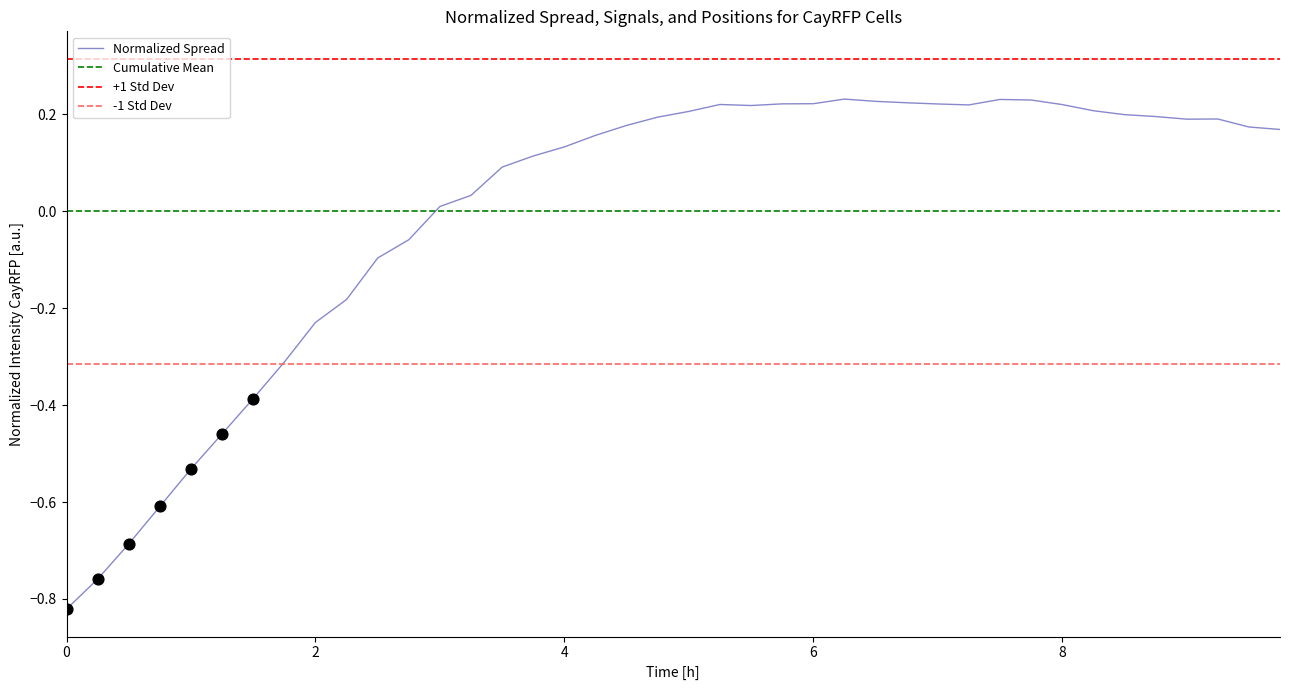

Which series has the widest spread of values?

Normalized Spread